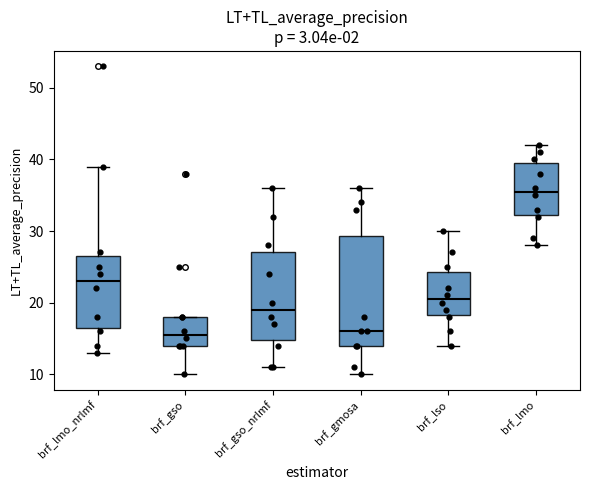

Reading left to right, transcribe this box plot: for each box, give where its median line is, the range the box spans, and where its two whiskers end, as read against the y-axis. The values are not printed on the chart, so give them approximately, as read against the axis.

brf_lmo_nrlmf: median 23, box 17 to 27, whiskers 13 to 39
brf_gso: median 16, box 14 to 18, whiskers 10 to 18
brf_gso_nrlmf: median 19, box 15 to 27, whiskers 11 to 36
brf_gmosa: median 16, box 14 to 29, whiskers 10 to 36
brf_lso: median 21, box 18 to 24, whiskers 14 to 30
brf_lmo: median 36, box 32 to 40, whiskers 28 to 42